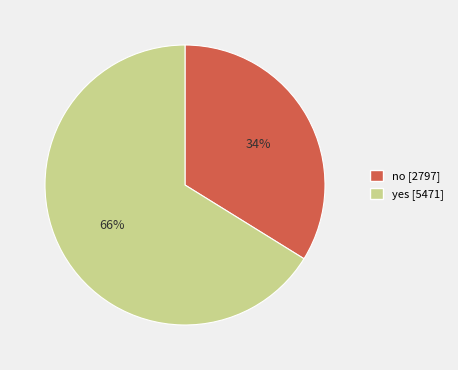

Does no account for over 50% of the chart?

No